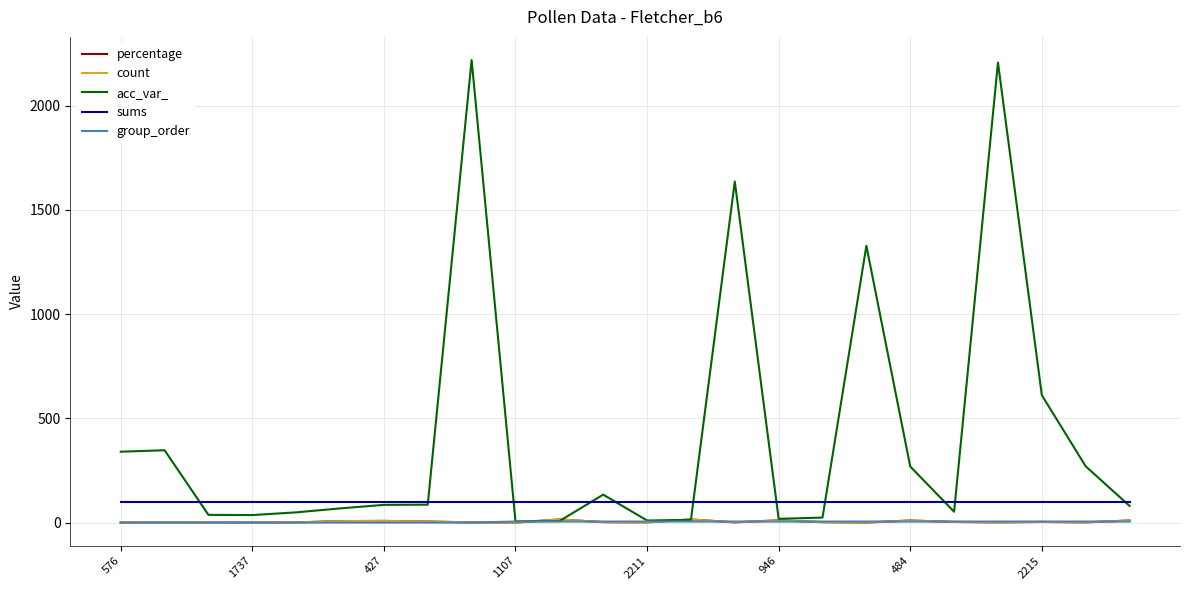

What is the average value of the sums series?

99.0